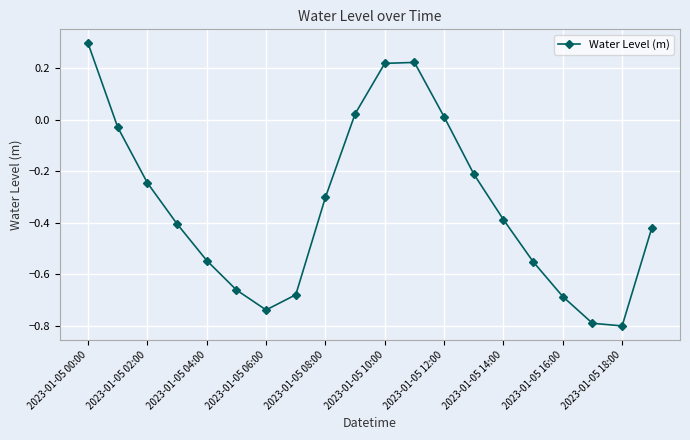

How many interior local peaks (higher than both neighbors) does the data have?

1